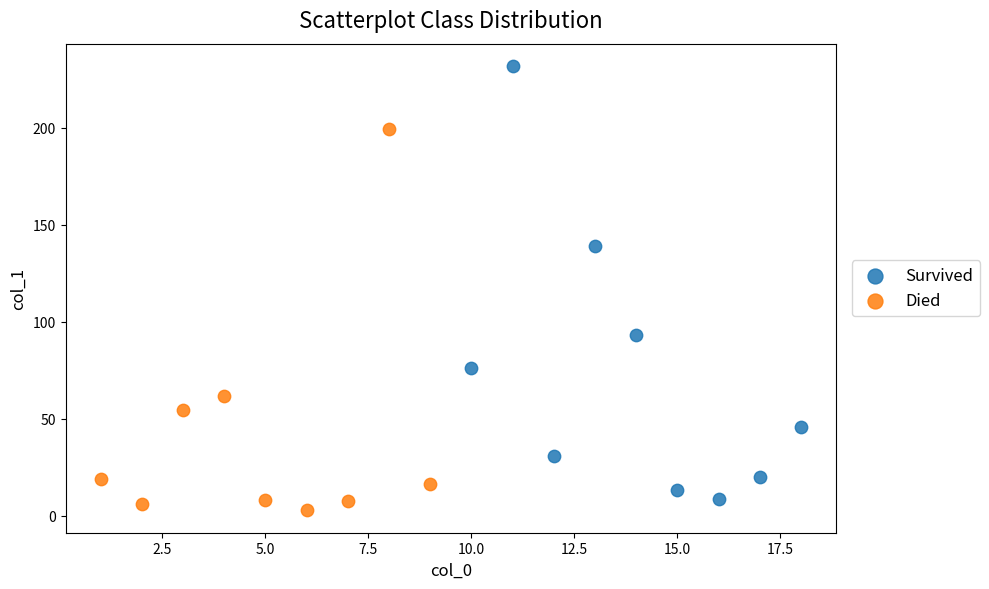

Which series reaches the minimum Y coordinate?

Died